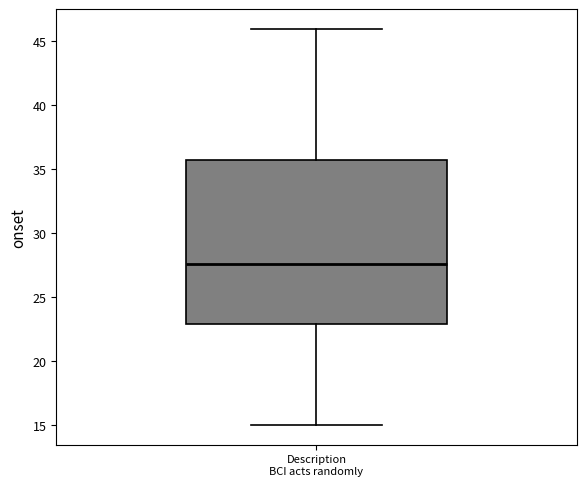

Read this box plot against the y-axis: the position of the median line, the range covered by the box, and the ends of both whiskers. The values are not printed on the chart, so give them approximately, as read against the axis.

median 27.5, box 23.0 to 35.5, whiskers 15.0 to 46.0